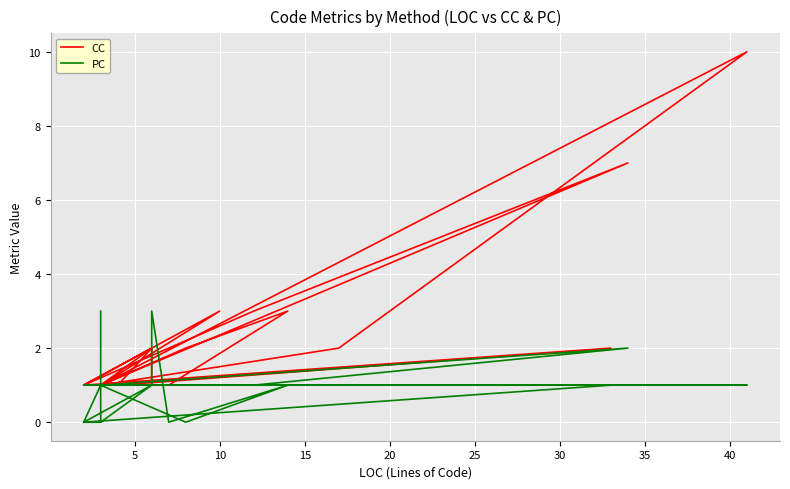

After their last crossing, which series has the higher values: PC or CC?

CC